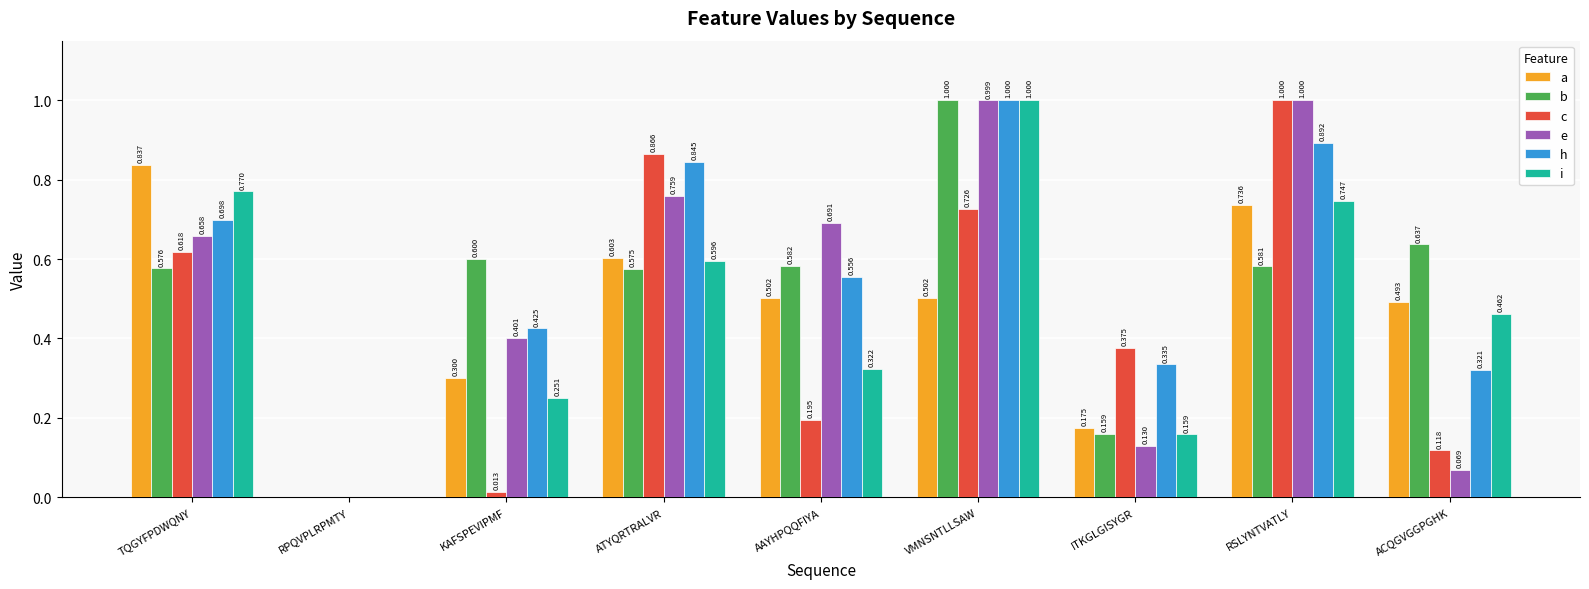

At which label is c closest to 0?

RPQVPLRPMTY